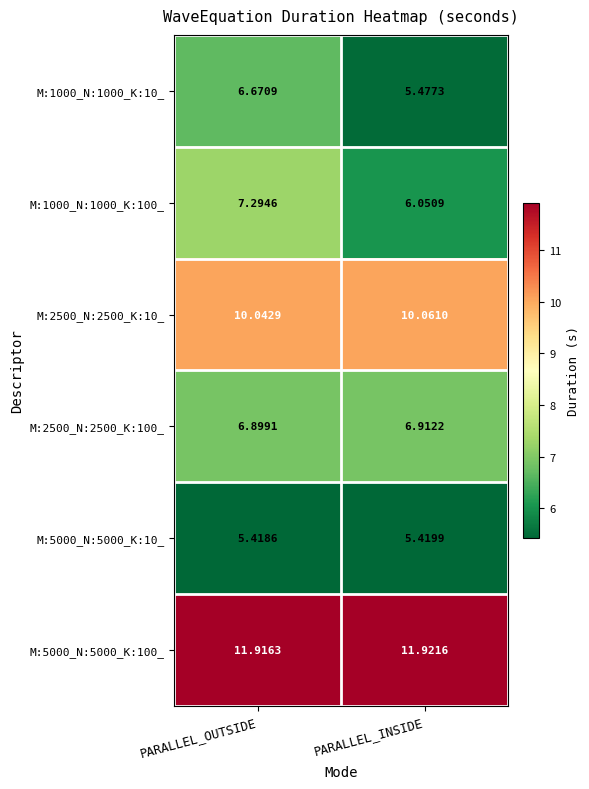

Which category has the highest value in the M:2500_N:2500_K:10_ series?

PARALLEL_INSIDE